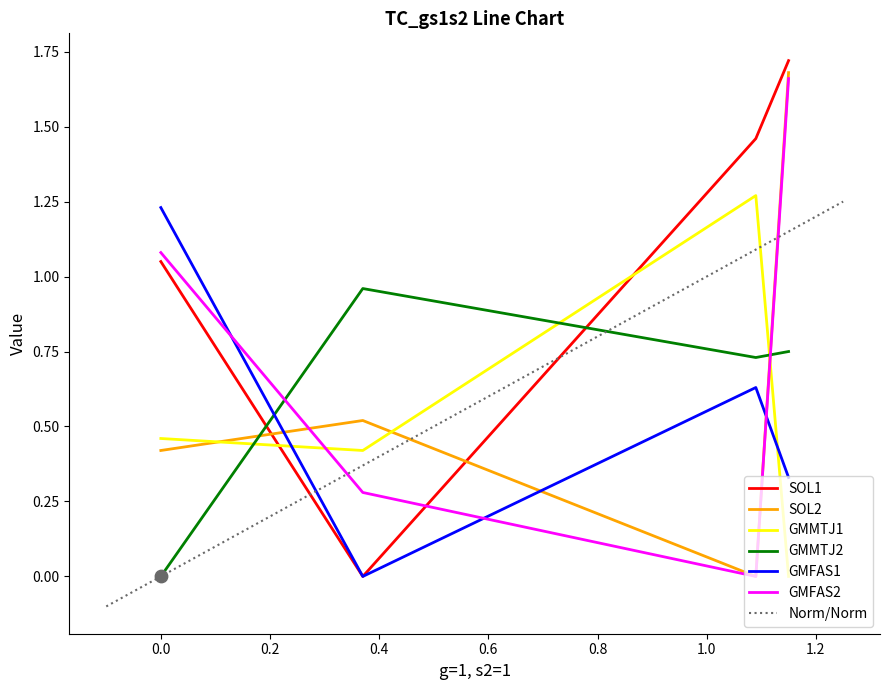

Which series has the largest total across all categories?

SOL1